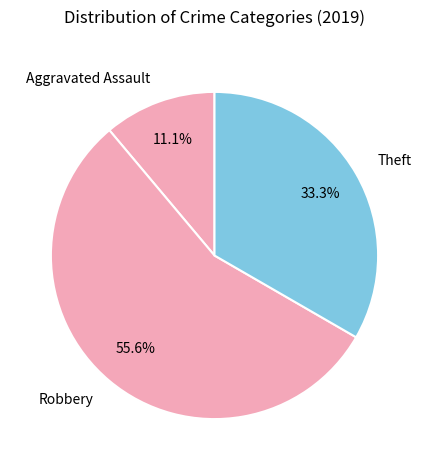

Which slice is the largest?

Robbery